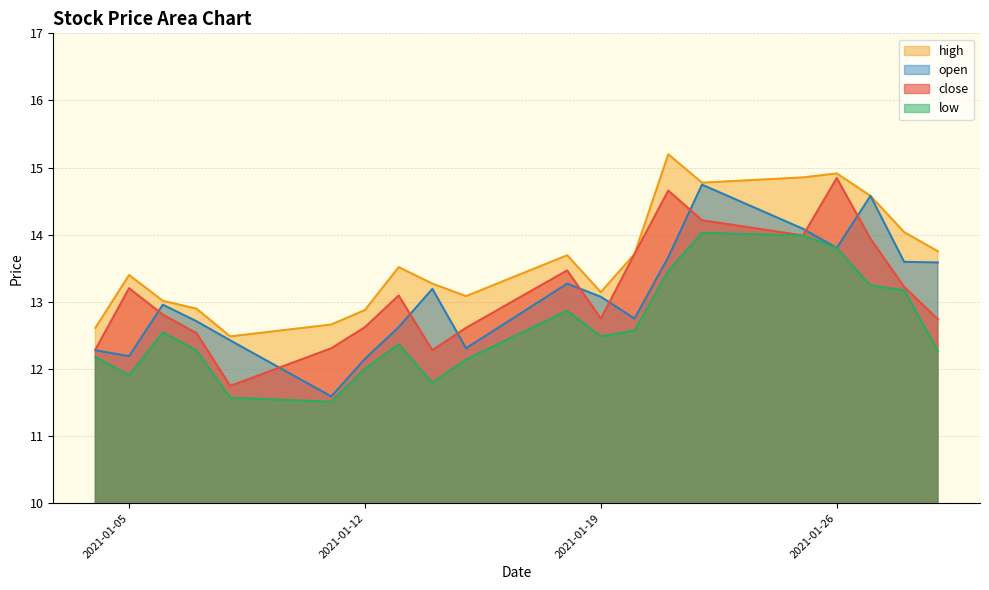

At which label does high first exceed 13?

2021-01-05